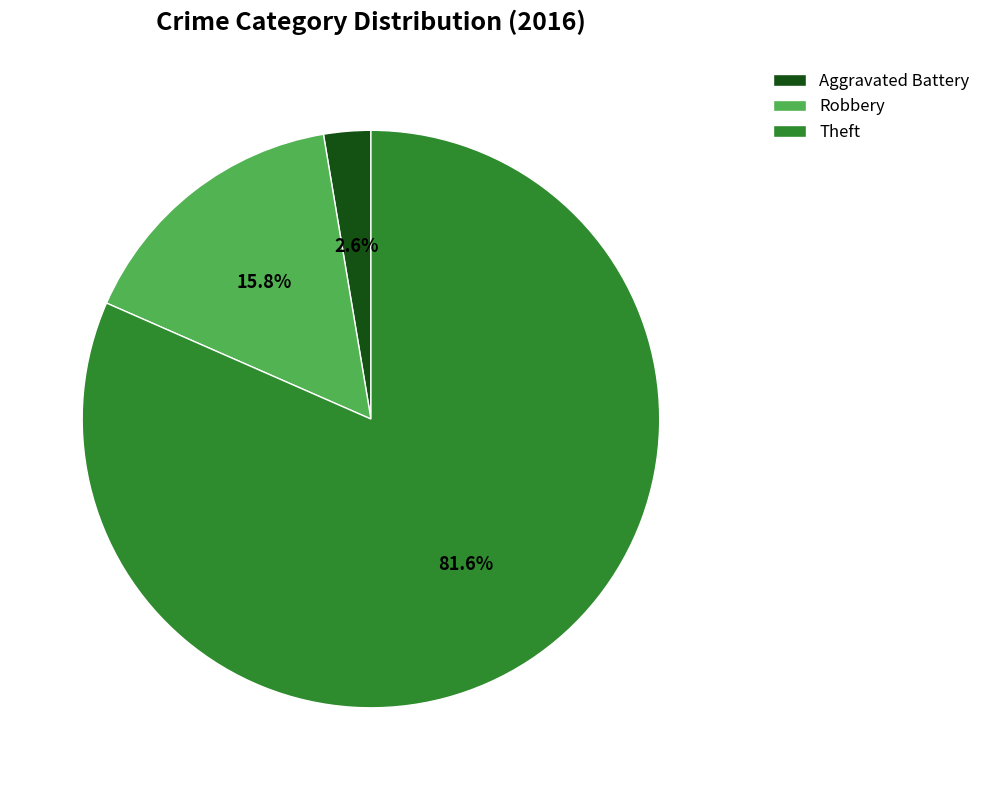

Rank the categories by value from highest to lowest.

Theft, Robbery, Aggravated Battery